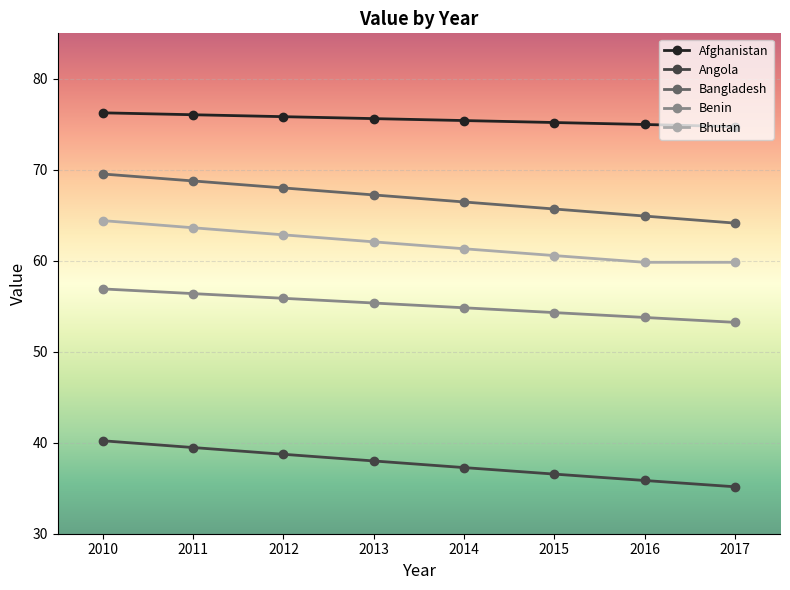

Does the chart display data point markers on the line(s)?

Yes